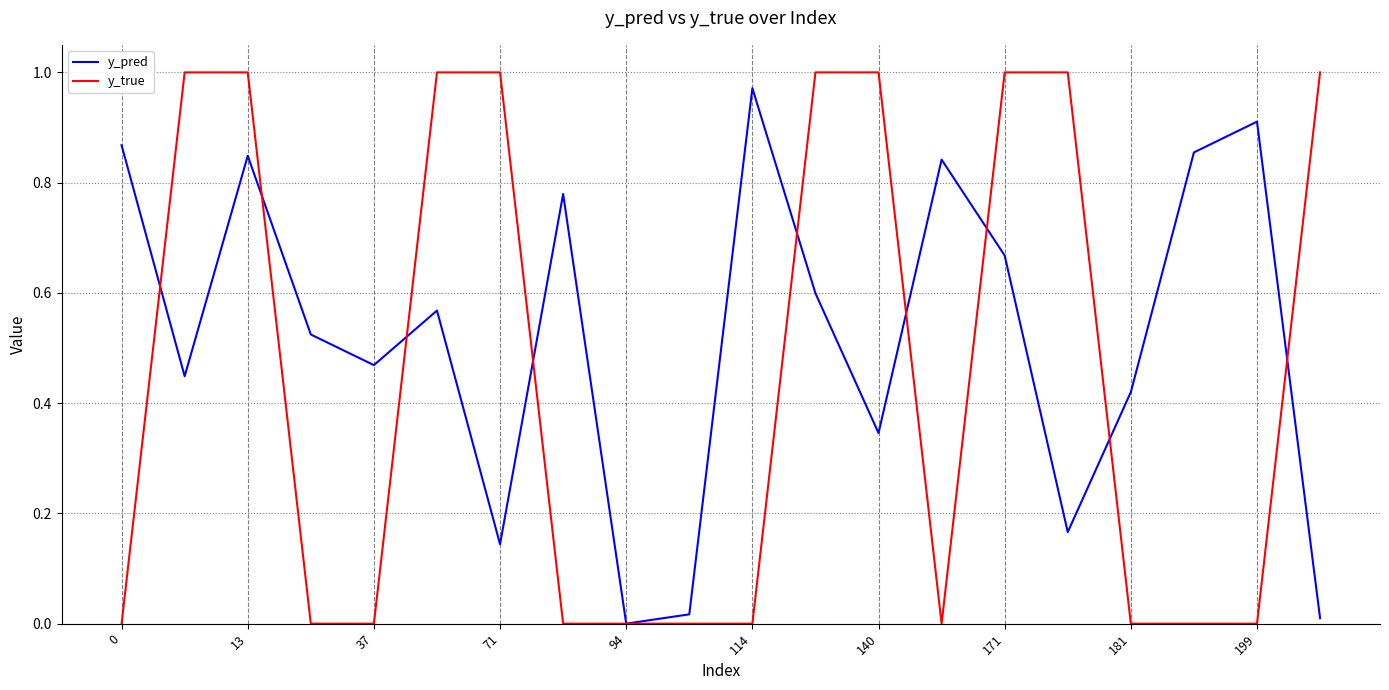

Which series has the largest total across all categories?

y_pred